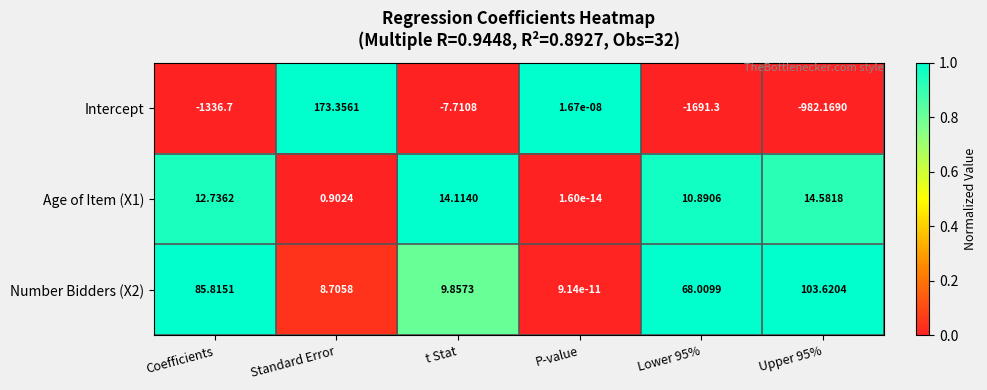

At which category is the sum across all series the highest?

Standard Error